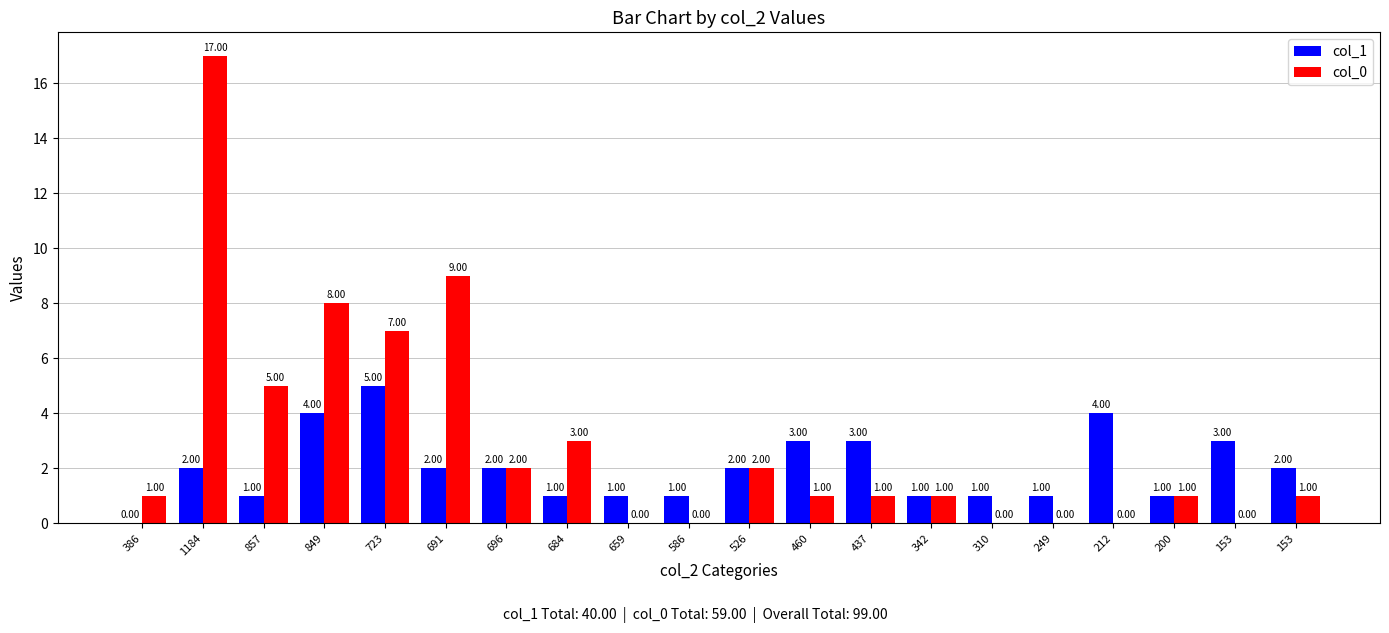

Is it true that col_0 equals 23 at 1184?

False